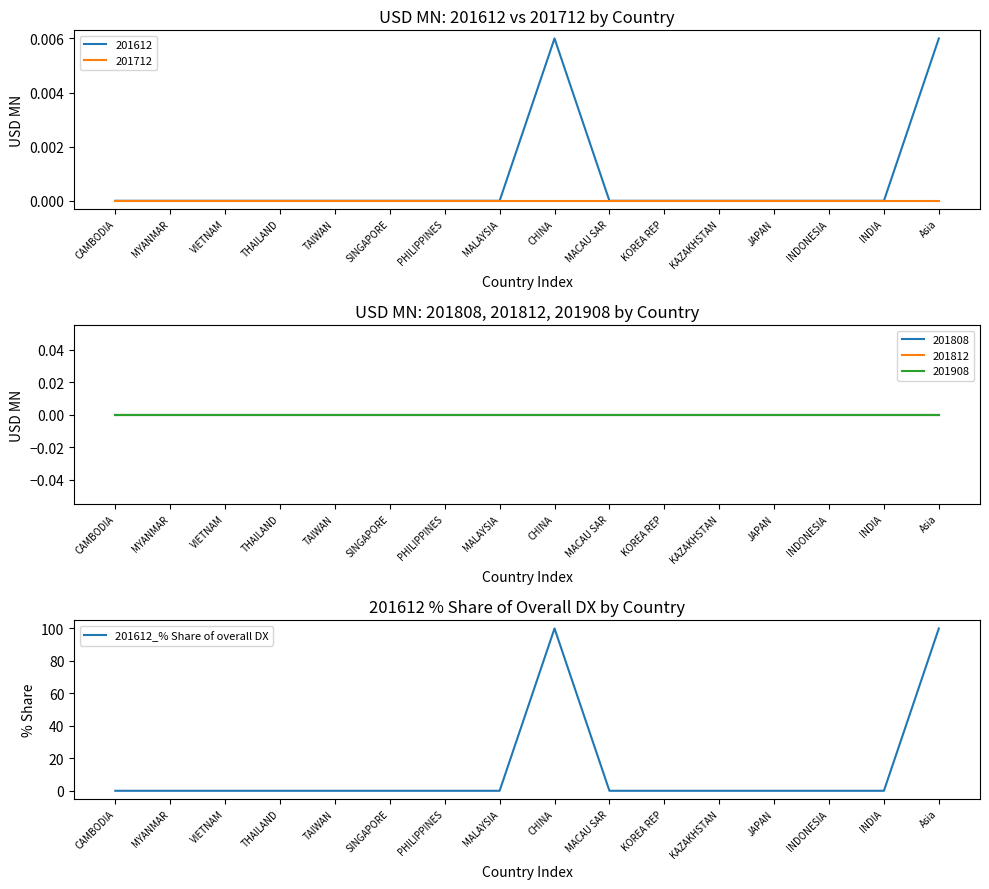

What is the label of the 3rd point from the right?

INDONESIA